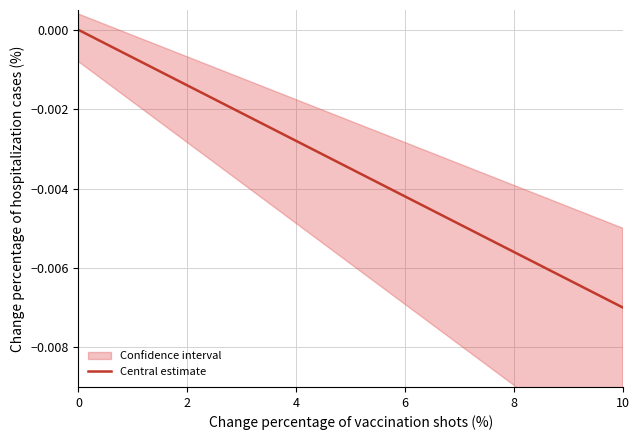

Is it true that the value at 14 is -0.0?

False